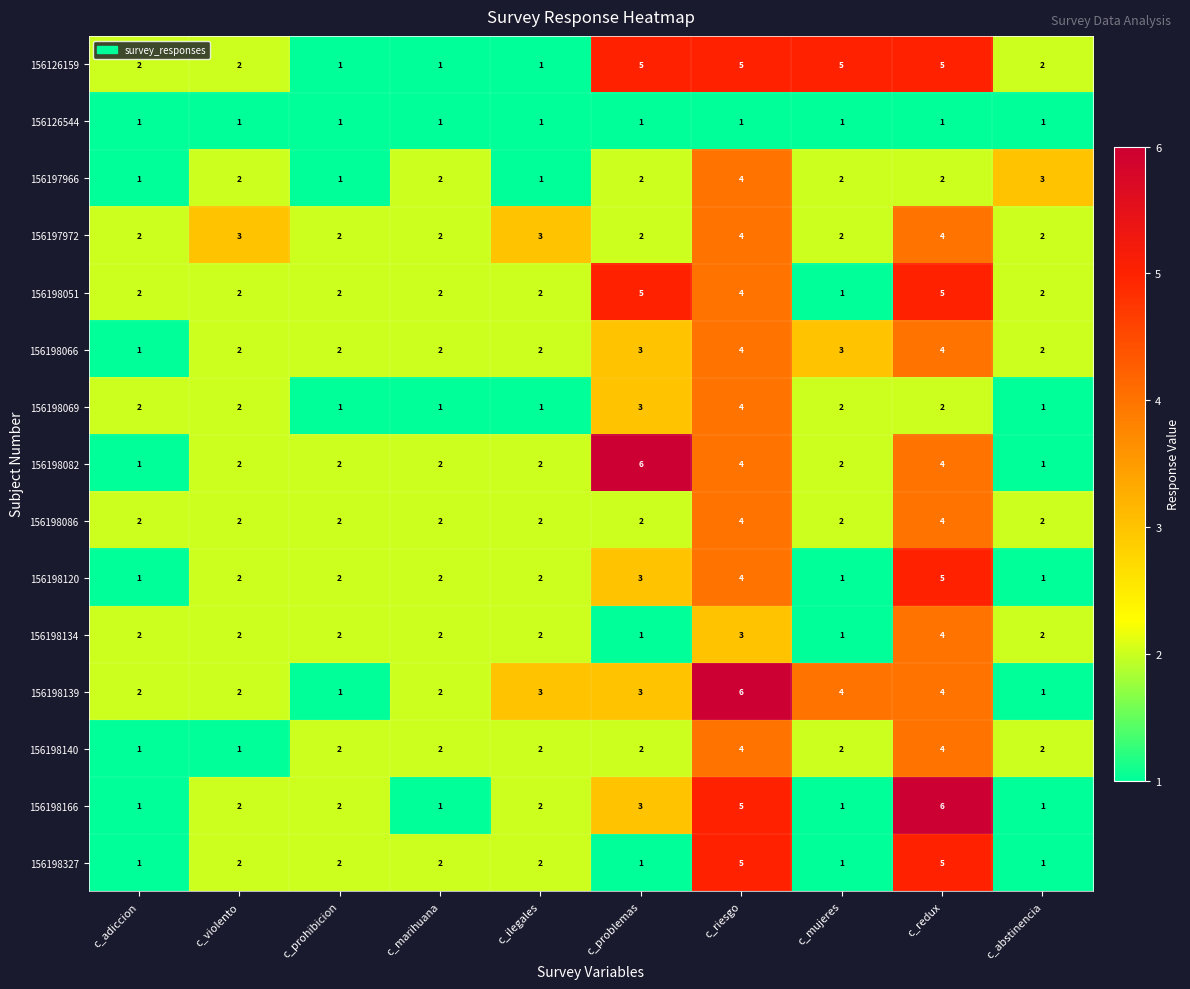

At which category is the sum across all series the highest?

c_riesgo